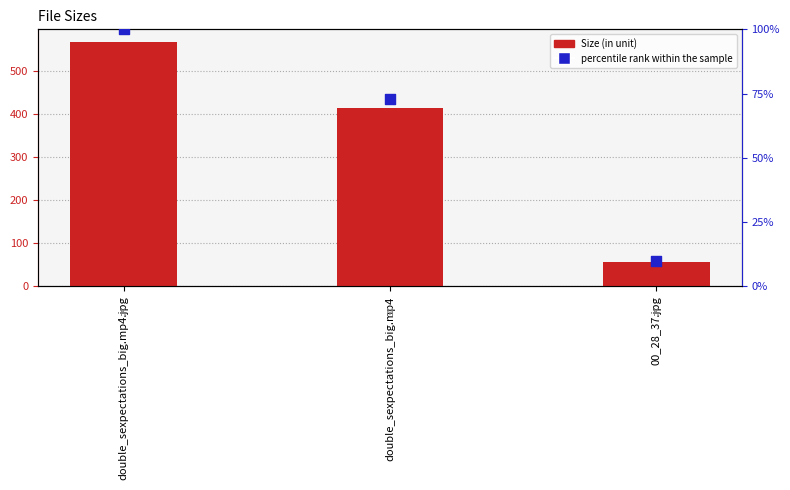

Which series has the largest Y range (max minus min)?

Size (in unit)